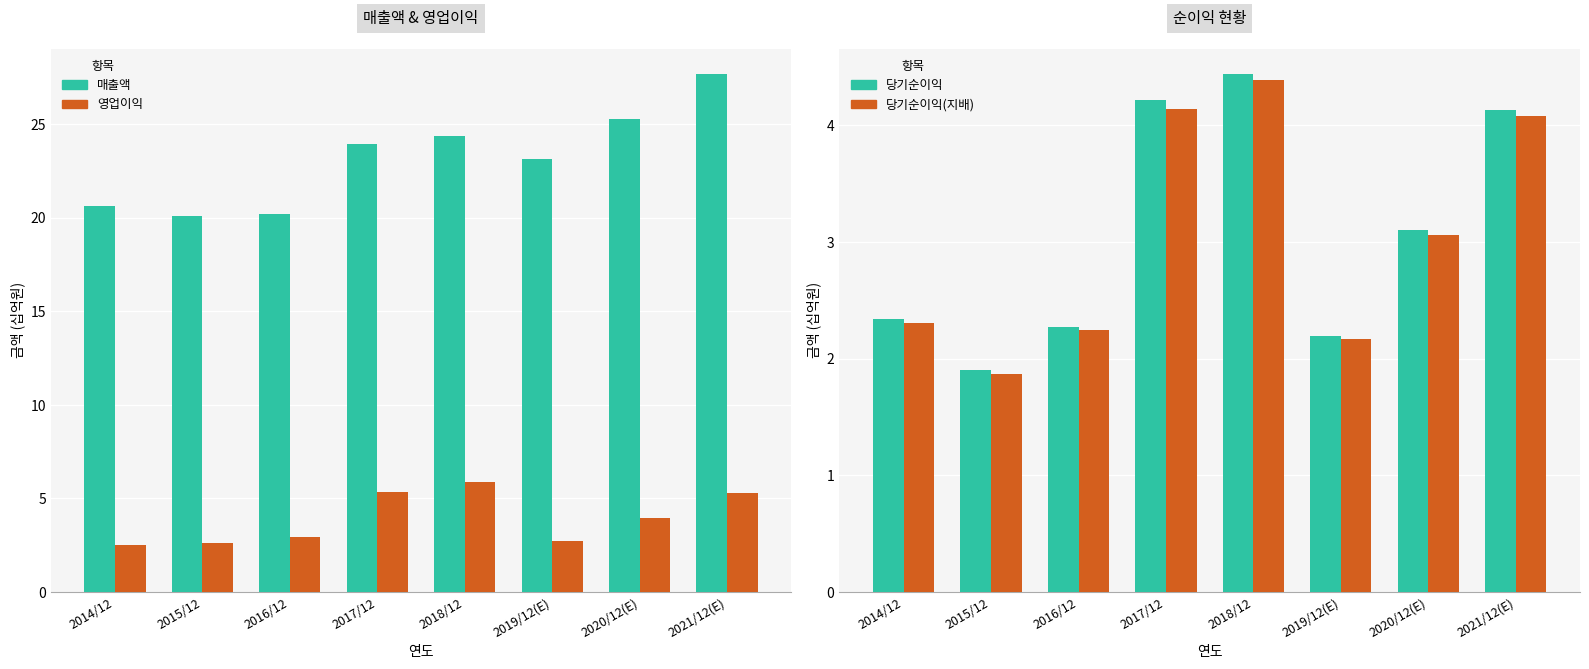

What is the difference between the 당기순이익(지배) values at 2014/12 and 2020/12(E)?

0.8